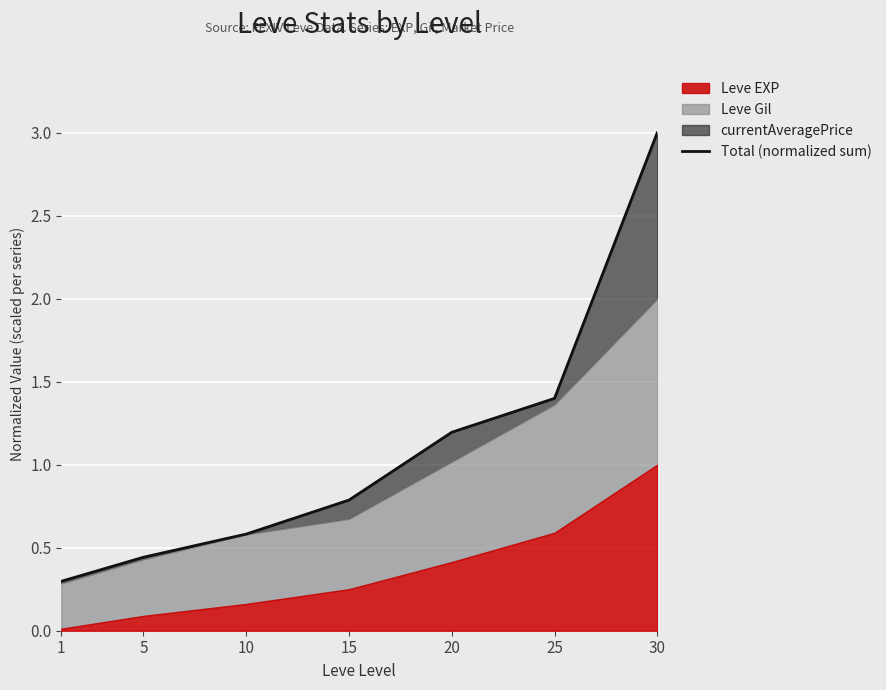

List the labels in order of value, smallest first.

1, 5, 10, 15, 20, 25, 30